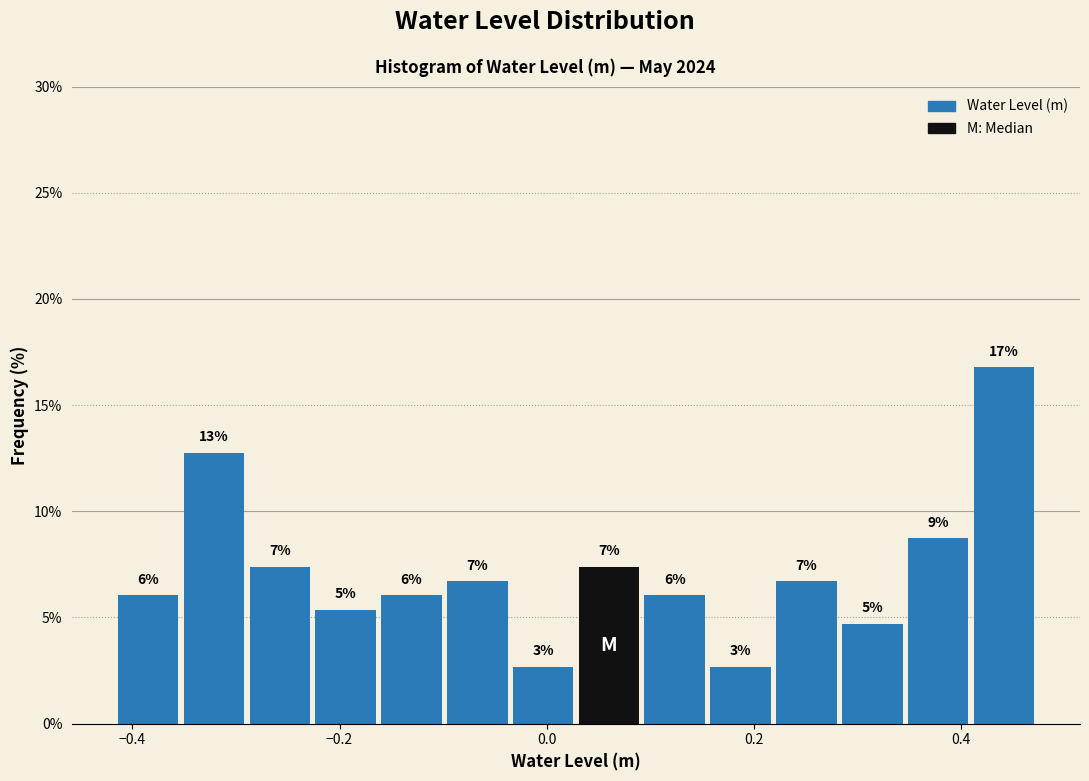

Read against the x-axis, roughly where is the centre of the tallest bar?

0.44